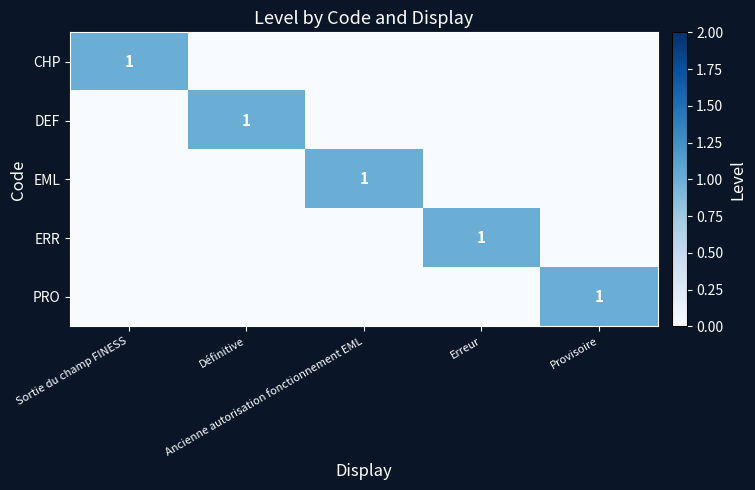

How many values in the ERR series exceed 0?

1